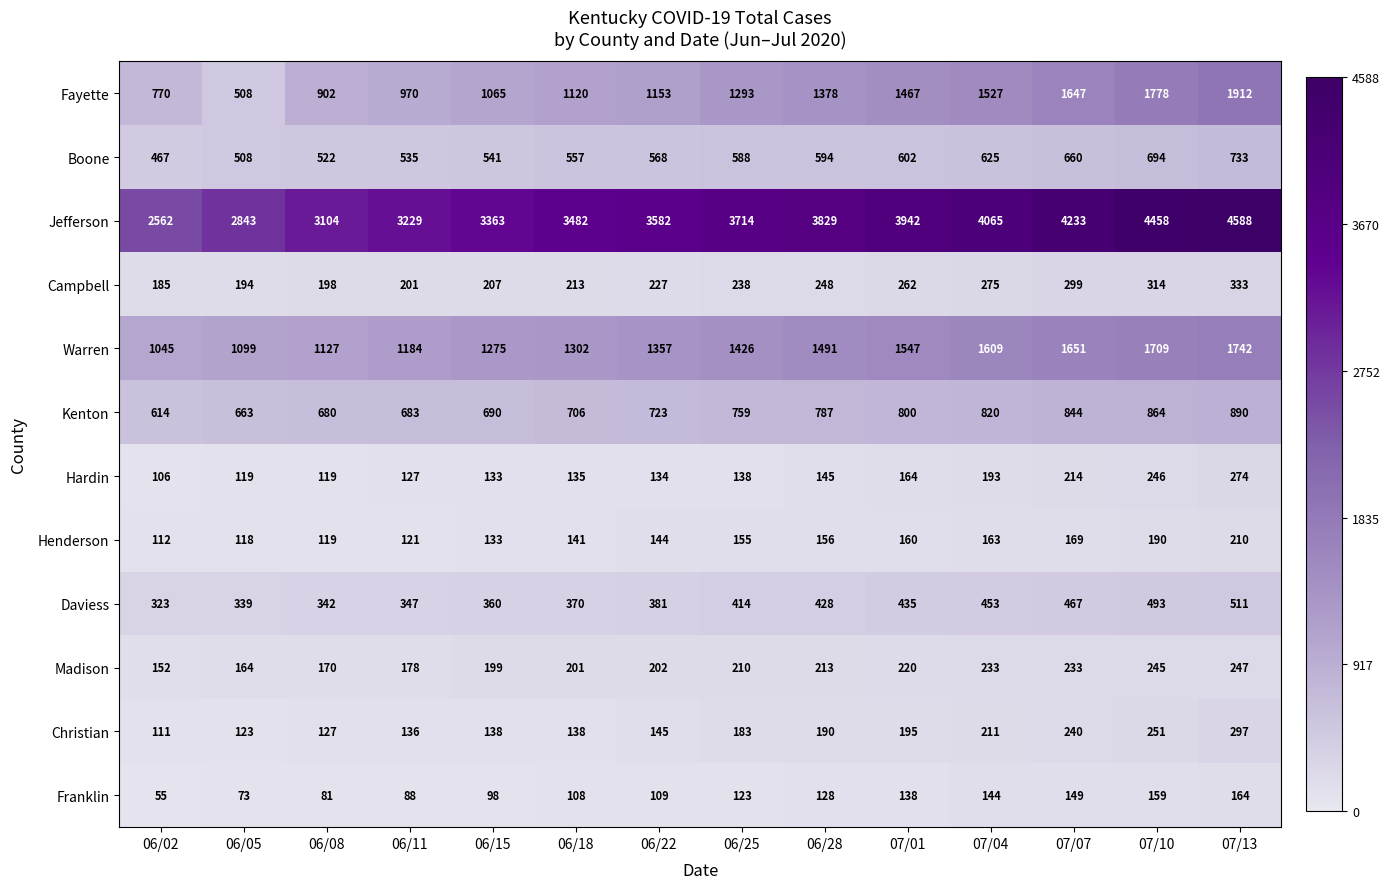

What value does the Hardin series have at 06/15, to the nearest 10?

130